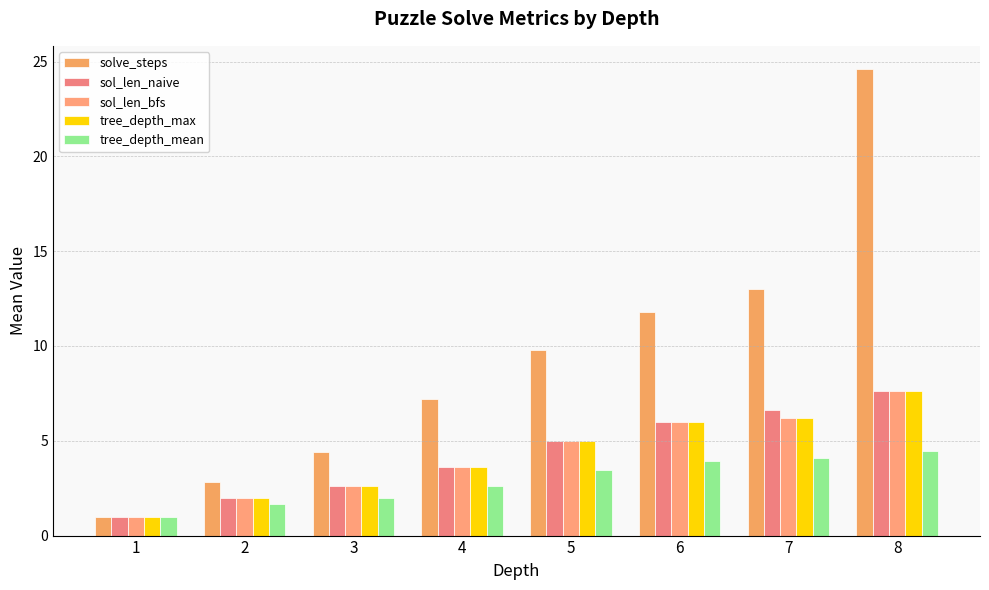

Where does the solve_steps series first go above 9?

5